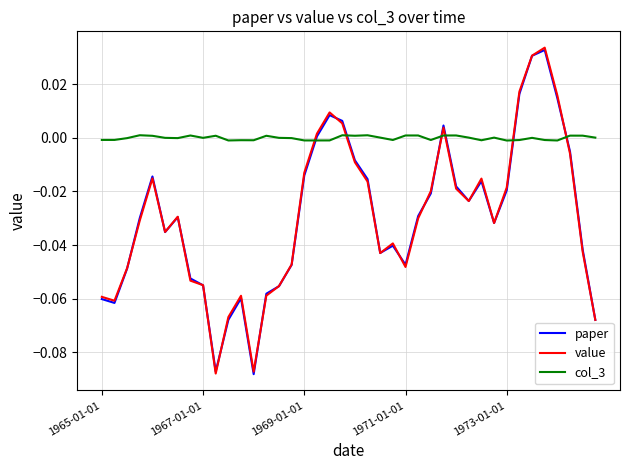

After their last crossing, which series has the higher values: col_3 or value?

col_3